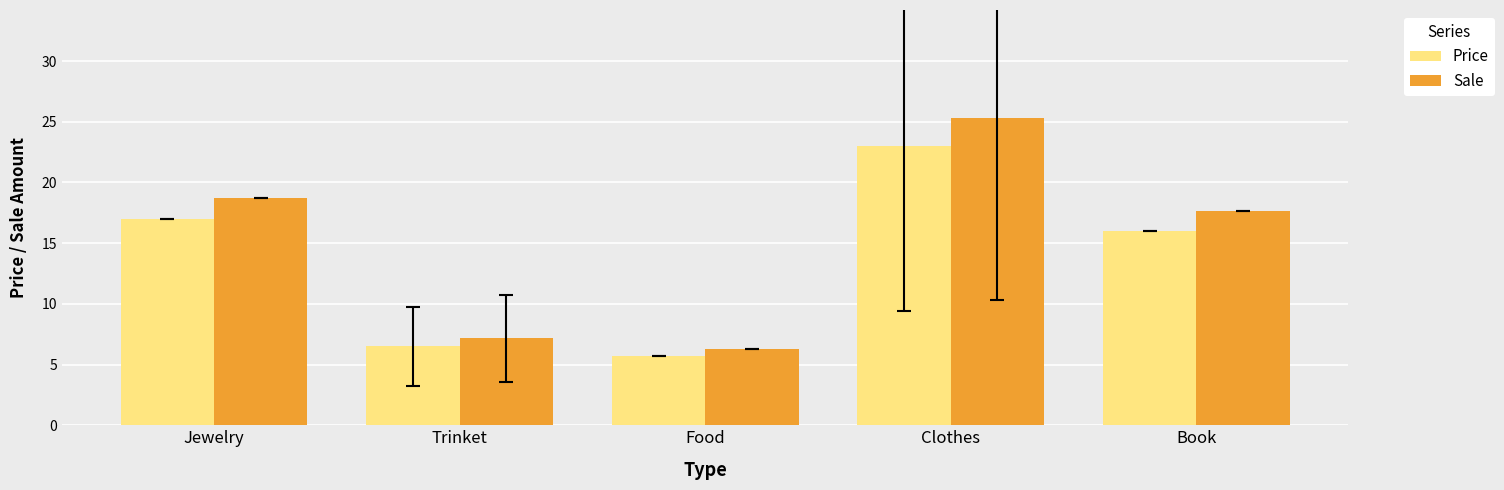

The Price series shows 25.5 at Book. True or false?

False